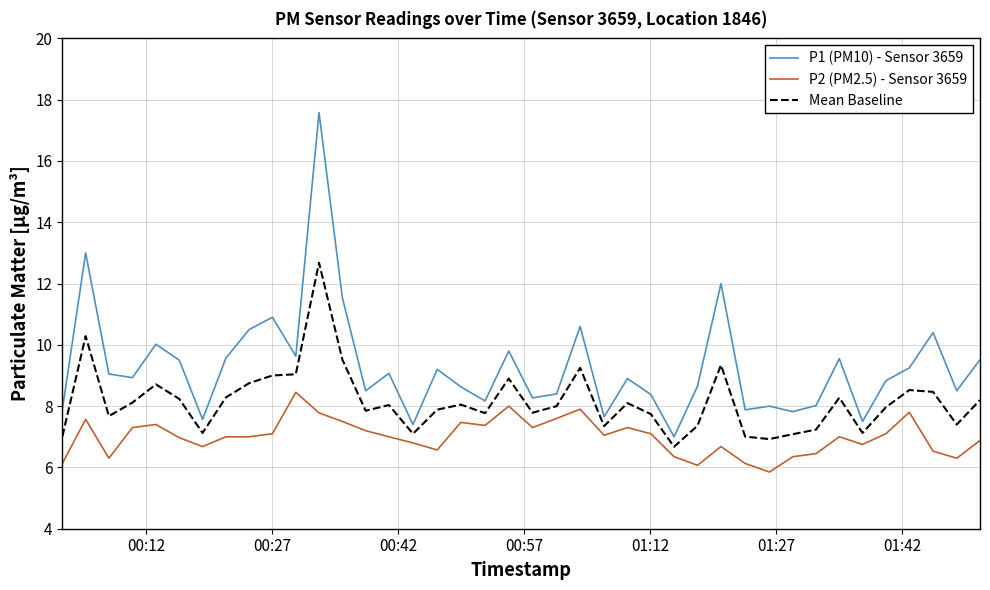

Which series has the largest total across all categories?

P1 (PM10) - Sensor 3659